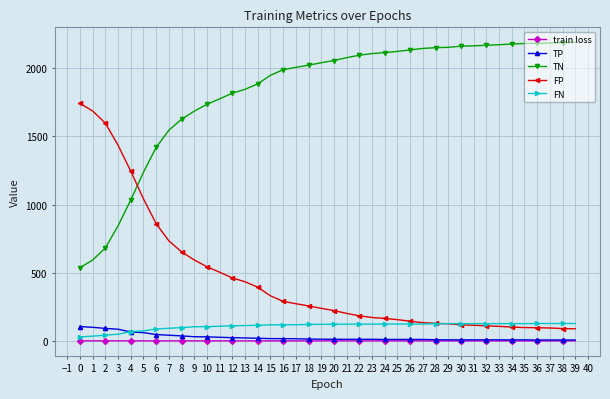

At which label does TN reach its minimum?

0